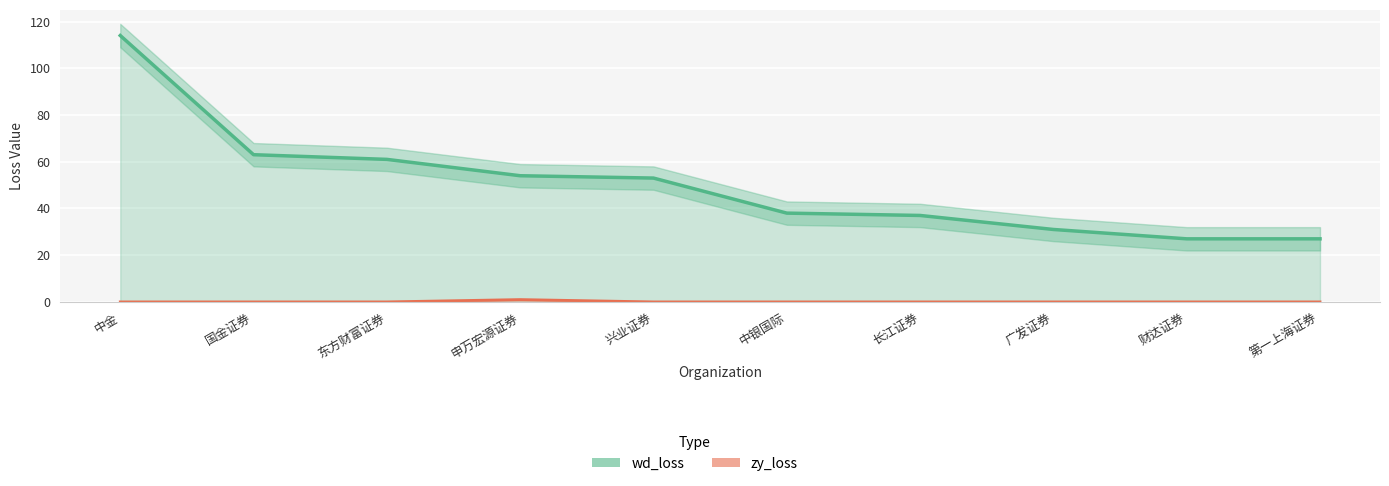

What is the total value across all series at 财达证券?

27